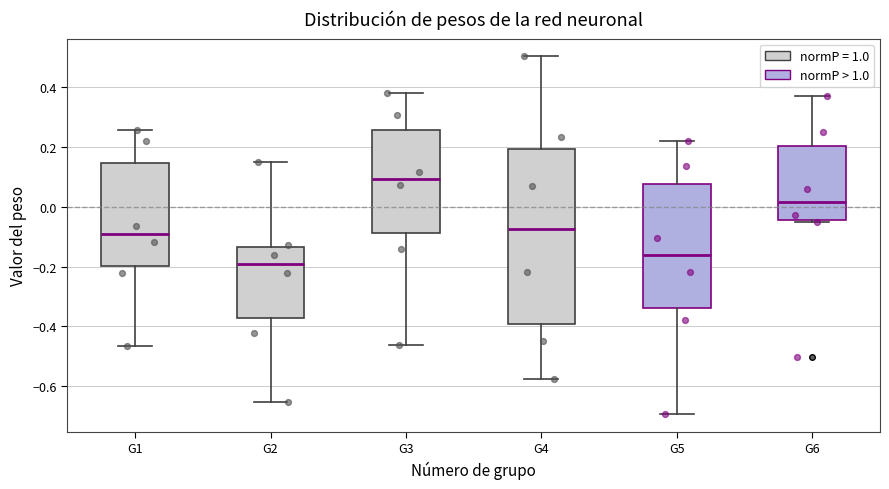

Reading left to right, read every box against the y-axis: the position of its median line, the range the box covers, and the ends of its whiskers. The values are not printed on the chart, so give them approximately, as read against the axis.

G1: median -0.10, box -0.20 to 0.14, whiskers -0.46 to 0.26
G2: median -0.20, box -0.38 to -0.14, whiskers -0.66 to 0.14
G3: median 0.10, box -0.08 to 0.26, whiskers -0.46 to 0.38
G4: median -0.08, box -0.40 to 0.20, whiskers -0.58 to 0.50
G5: median -0.16, box -0.34 to 0.08, whiskers -0.70 to 0.22
G6: median 0.02, box -0.04 to 0.20, whiskers -0.06 to 0.38